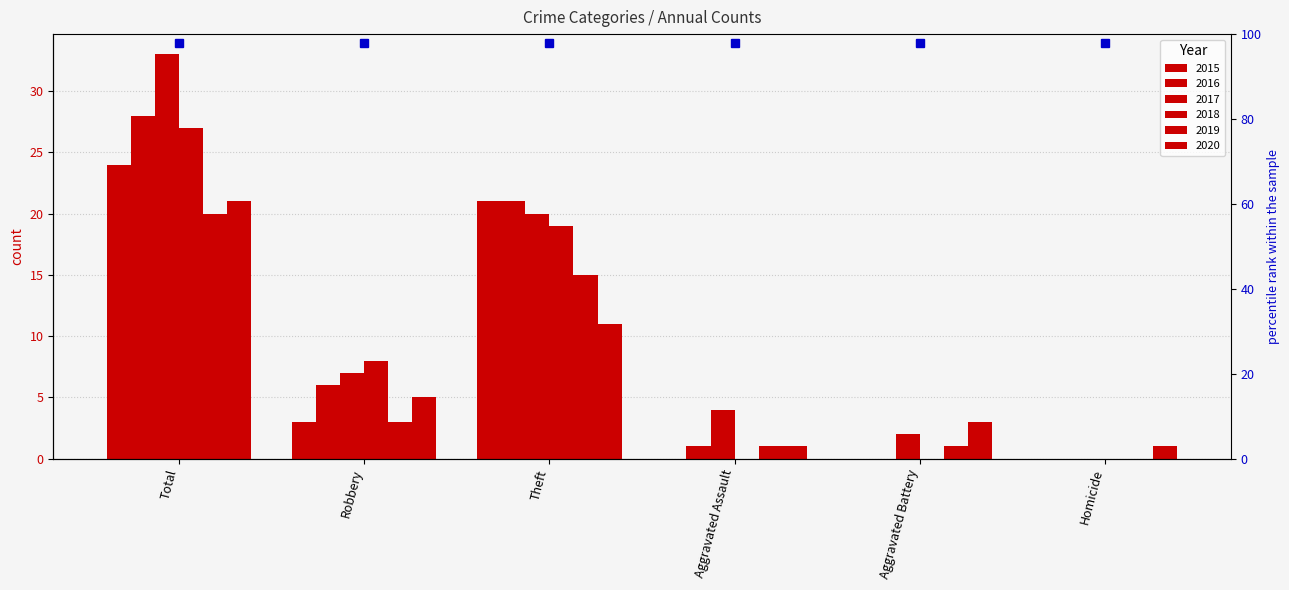

Count the number of data series in this chart.

6